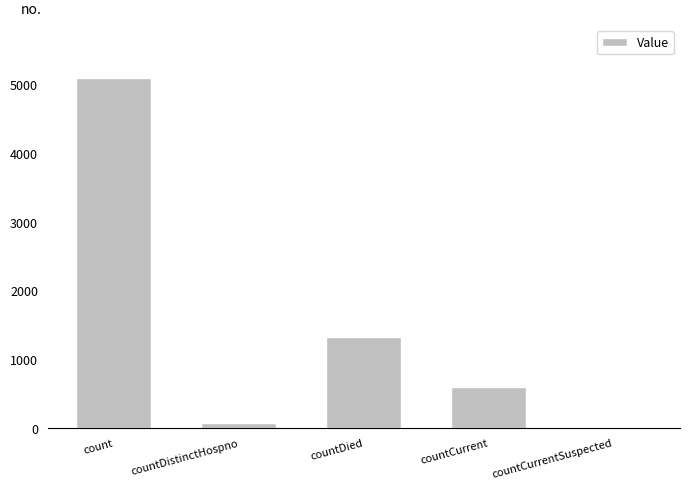

Between count and countCurrent, which is larger?

count